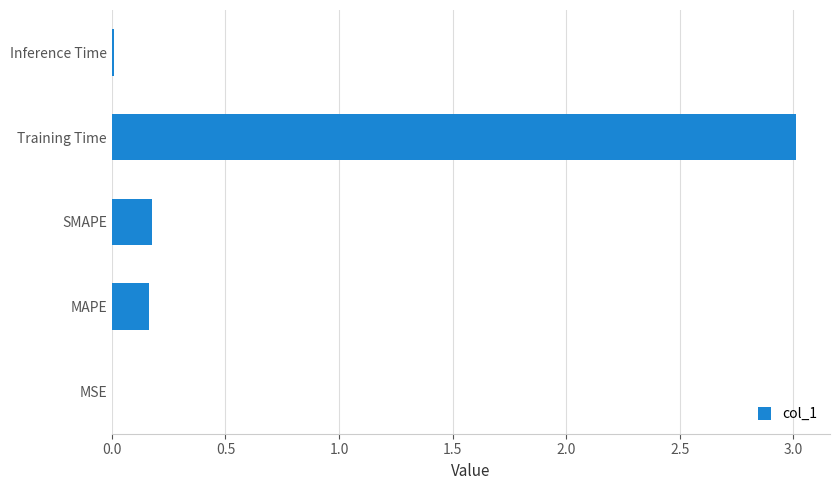

What is the sum of all values?

3.4